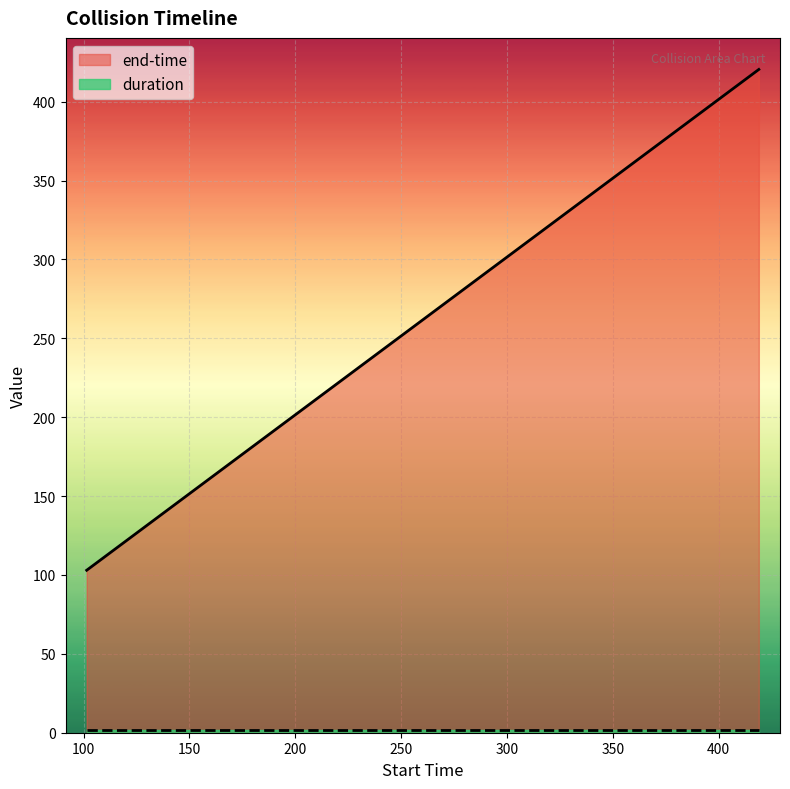

What is the label of the 6th point from the left?

384.12